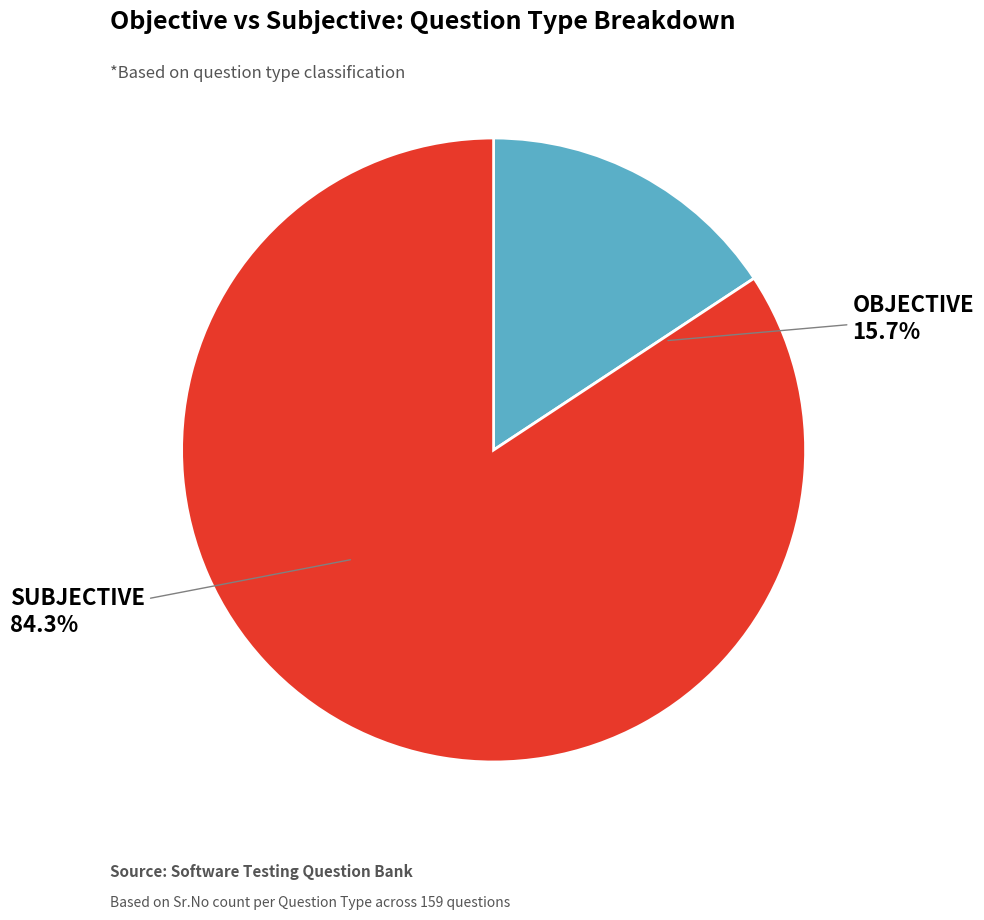

What is the total percentage of Subjective and Objective?

100.0%